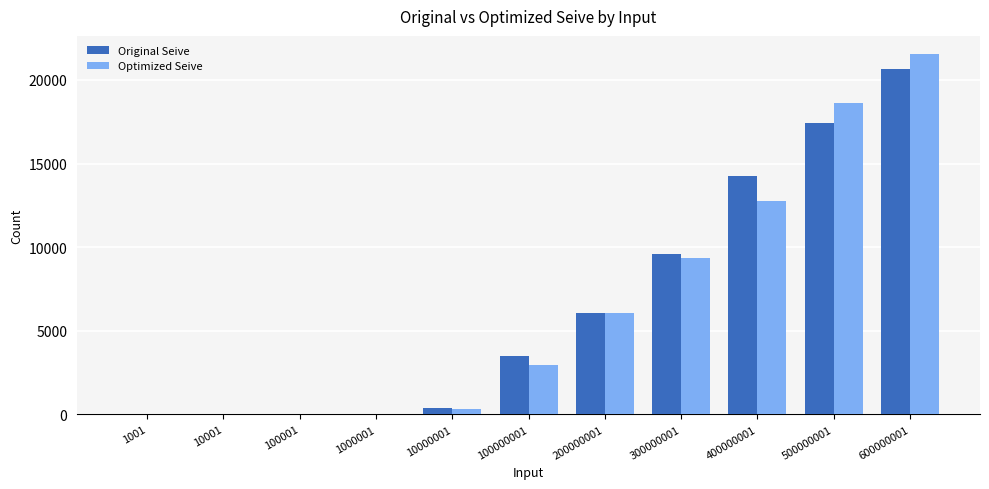

What is the maximum value shown in the chart?

21559